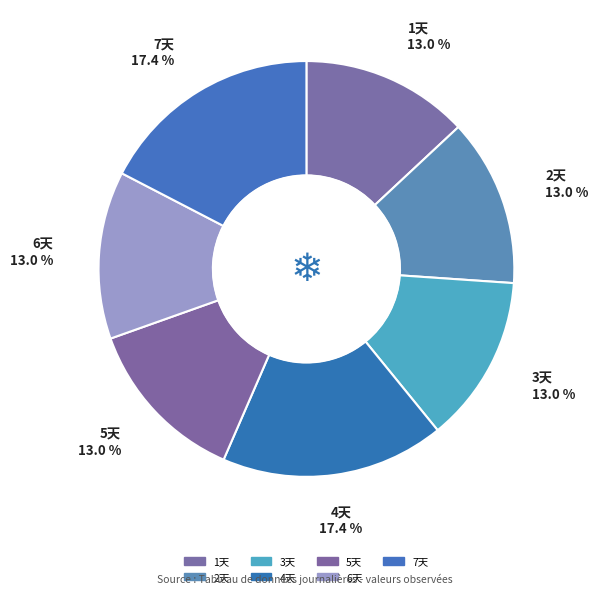

Approximately how many times larger is the value at 4天 compared to 5天?

1.3